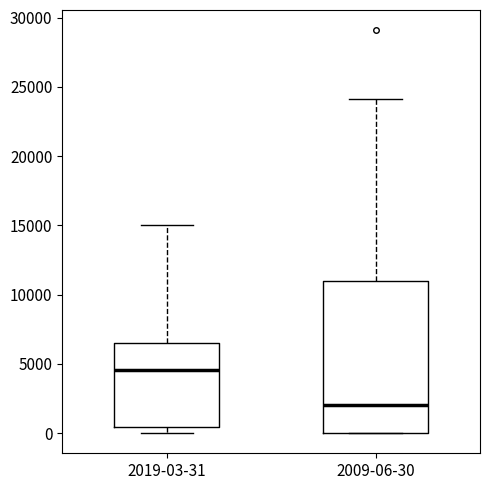

Reading left to right, read every box against the y-axis: the position of its median line, the range the box covers, and the ends of its whiskers. The values are not printed on the chart, so give them approximately, as read against the axis.

2019-03-31: median 4500, box 500 to 6500, whiskers 0 to 15000
2009-06-30: median 2000, box 0 to 11000, whiskers 0 to 24000